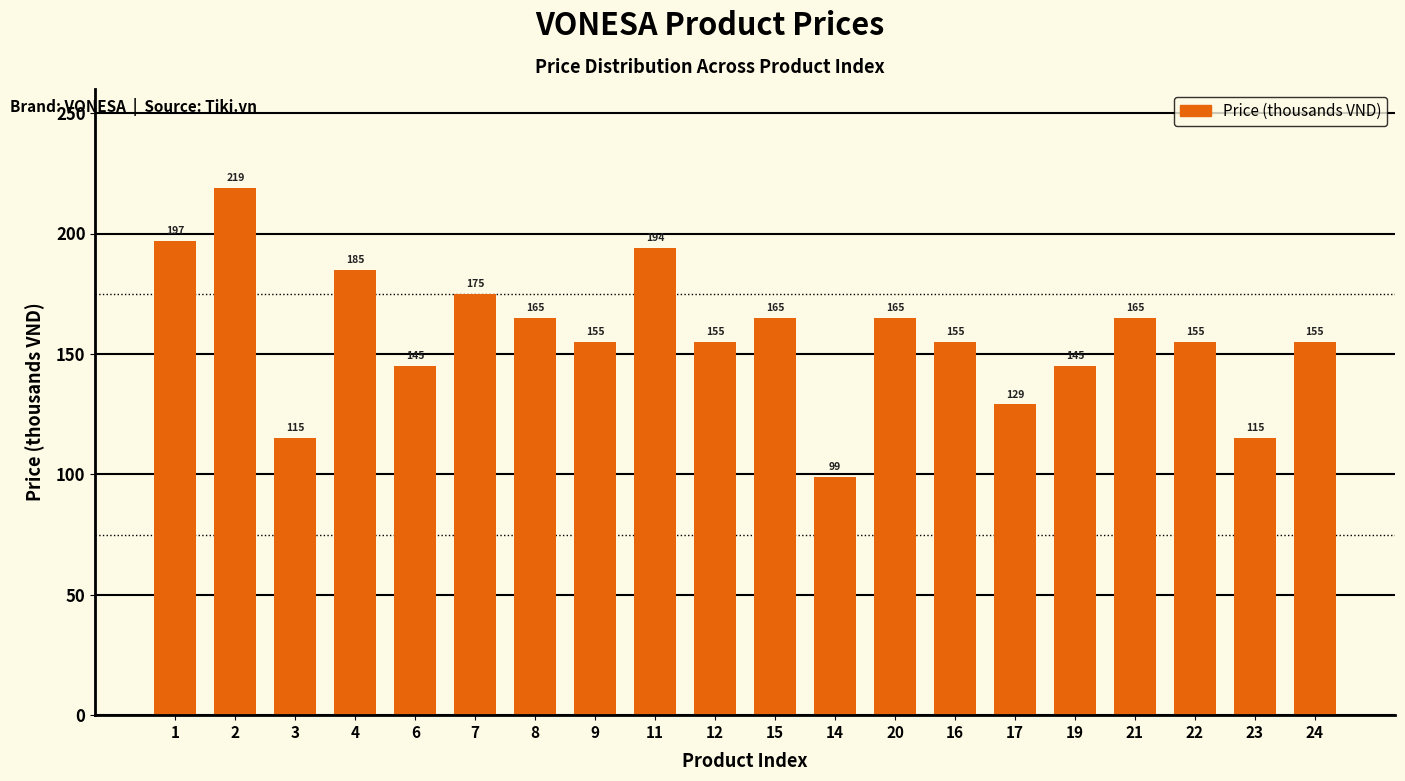

Does the chart contain any negative values?

No